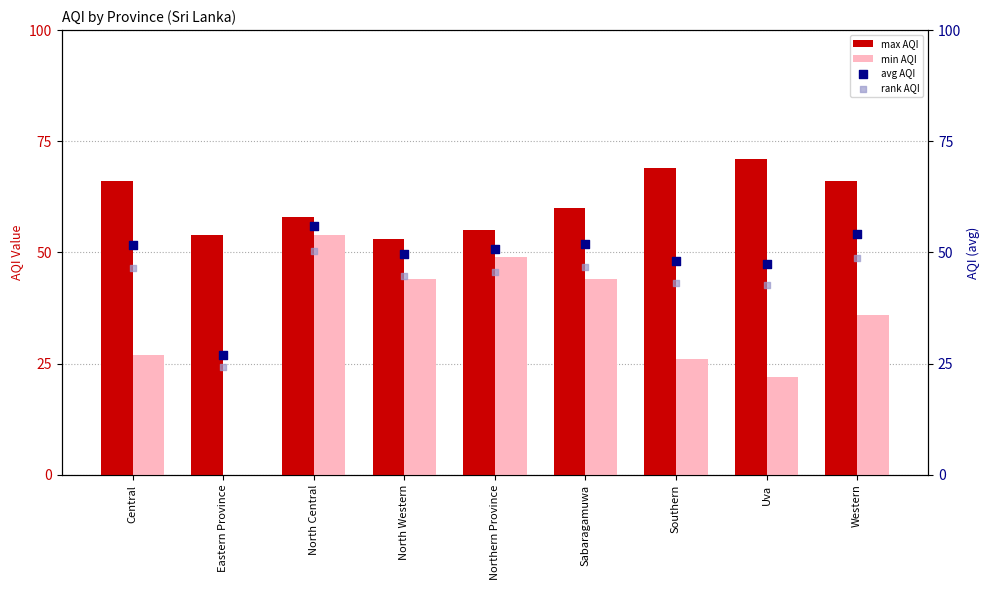

What is the total value across all series at Southern?

186.2